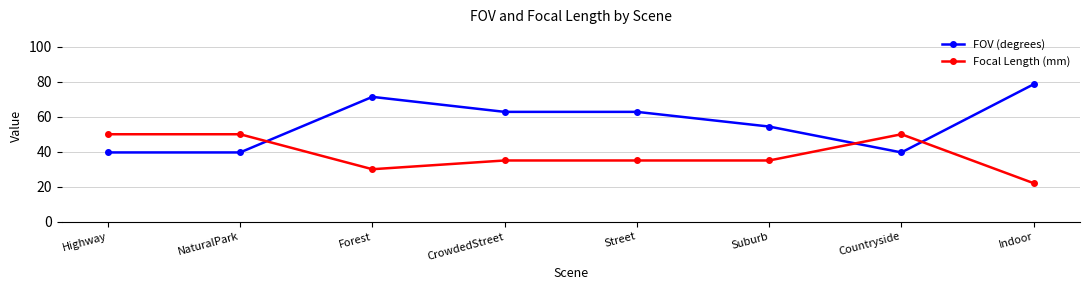

What are all the series names shown in the legend?

FOV (degrees), Focal Length (mm)